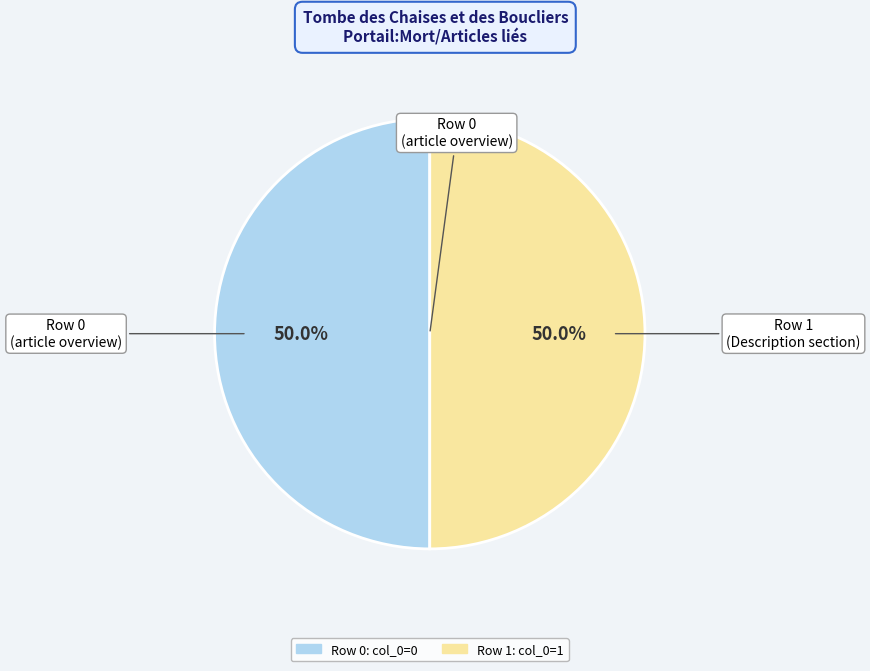

How many slices are in this pie chart?

2